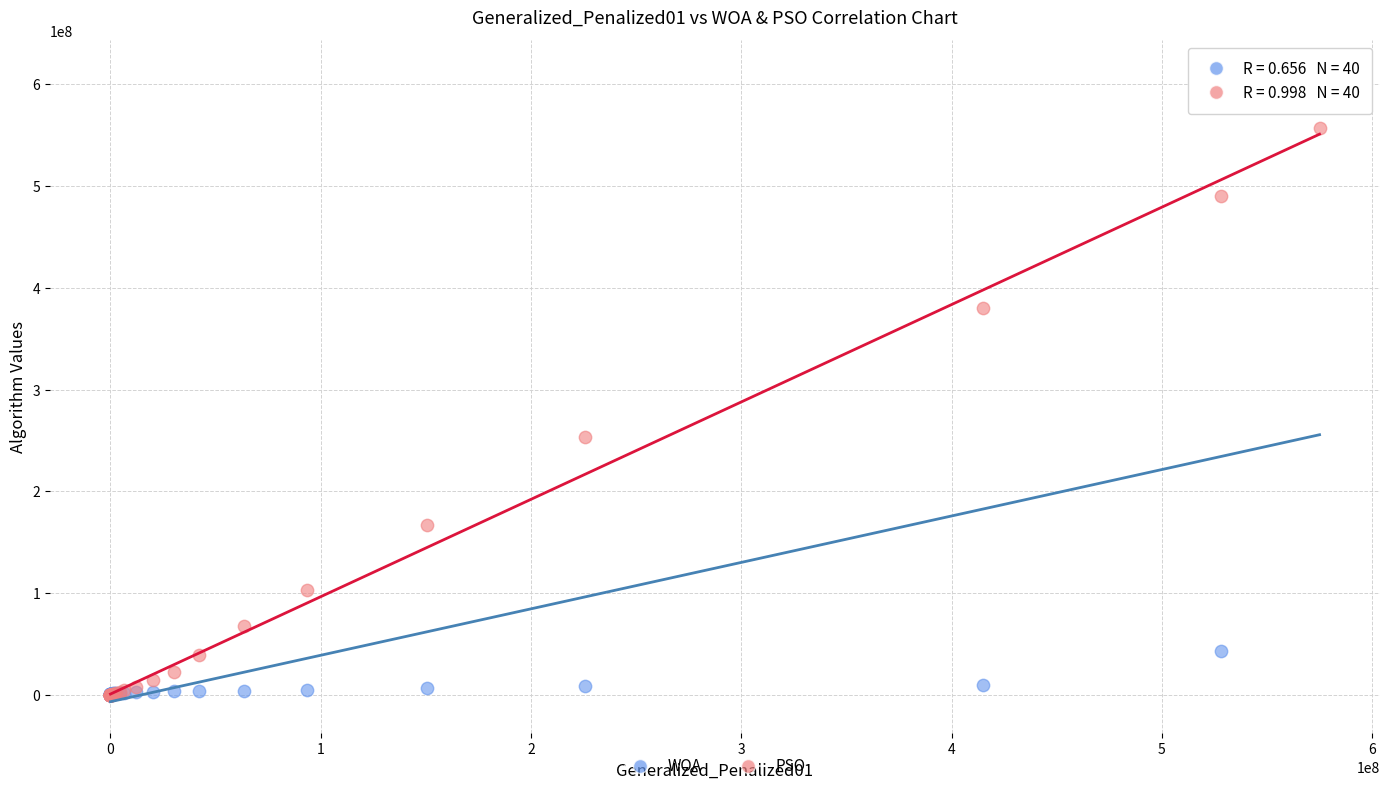

In the PSO series, what Y value is closest to 278395306?

252987969.5